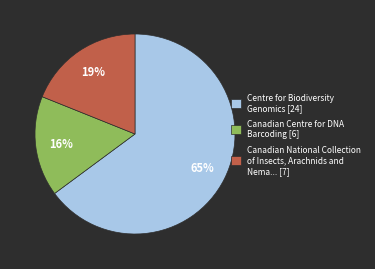

To the nearest percent, what percentage of the pie is Canadian National Collection of Insects, Arachnids and Nema... [7]?

19%